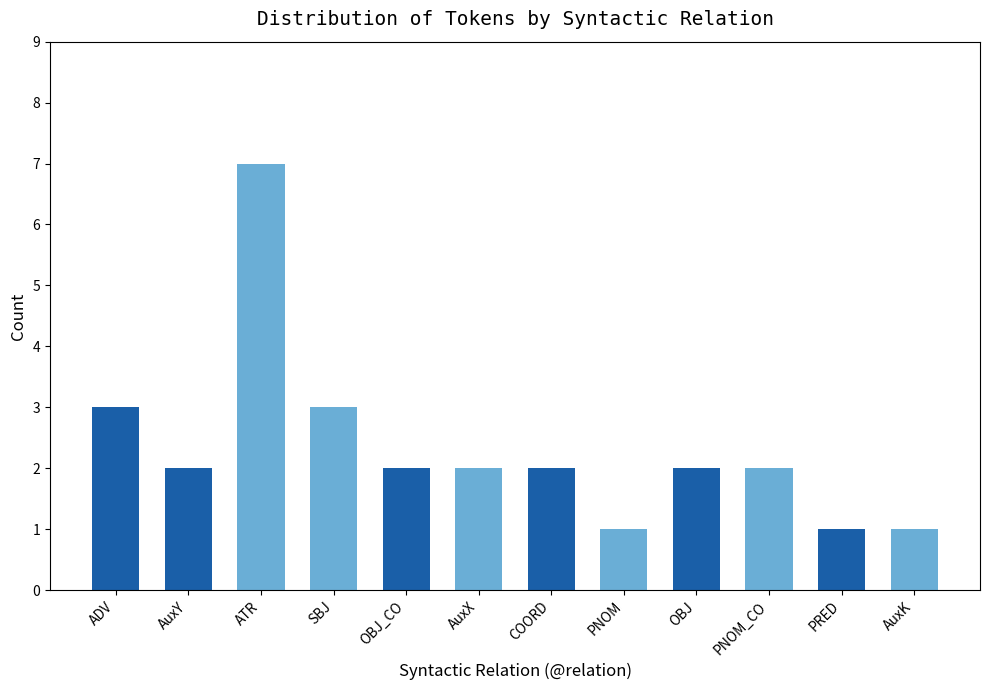

The value at PRED is 1. True or false?

True